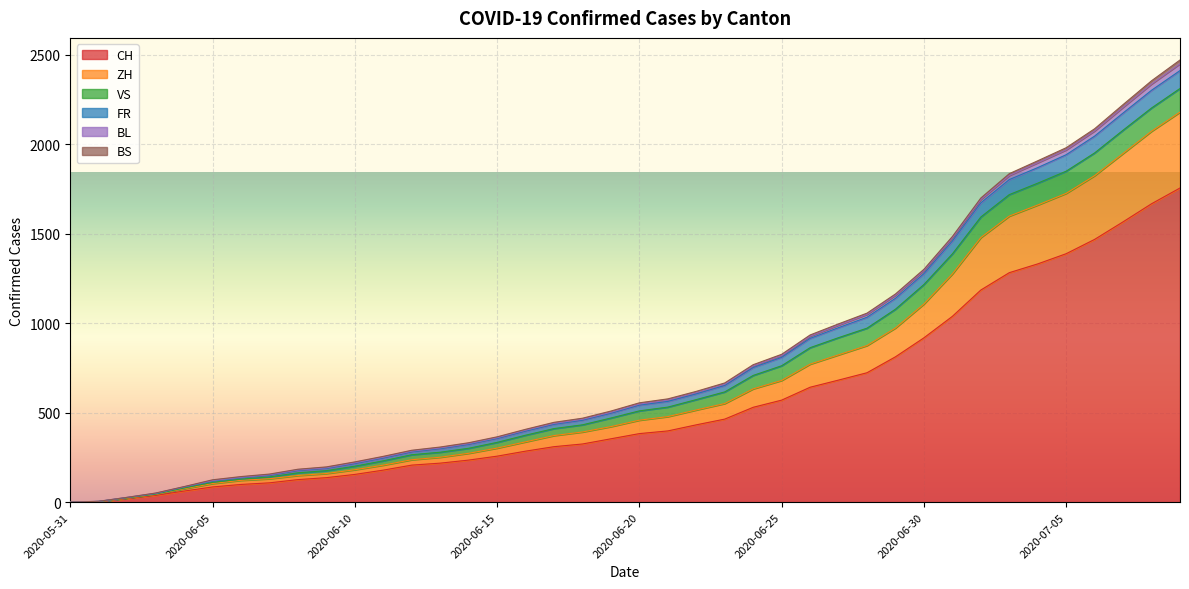

True or false: FR has a value of 435 at 2020-06-17.

True